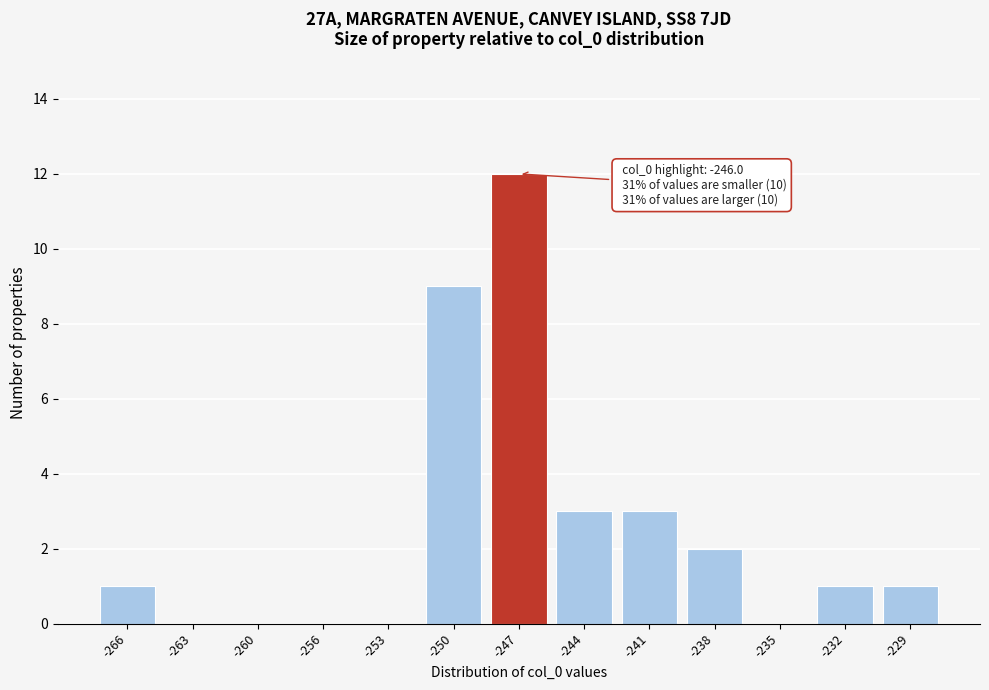

Reading left to right, list all the values displayed in this chart.

-266=1	-263=0	-260=0	-256=0	-253=0	-250=9	-247=12	-244=3	-241=3	-238=2	-235=0	-232=1	-229=1